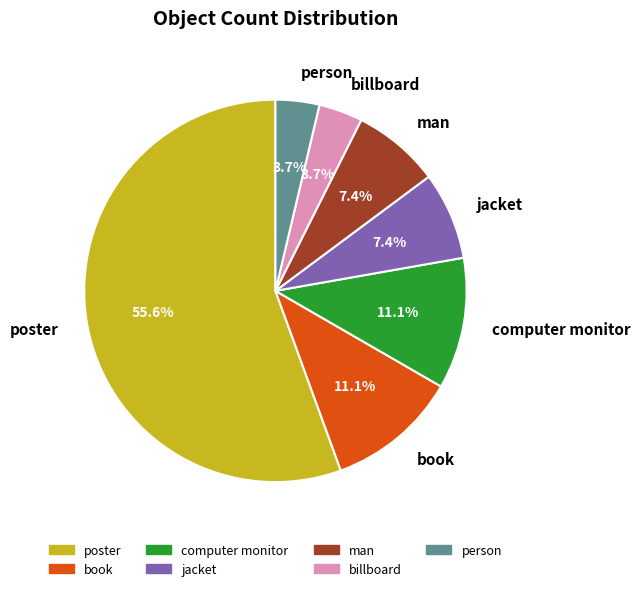

How many segments does this pie chart have?

7